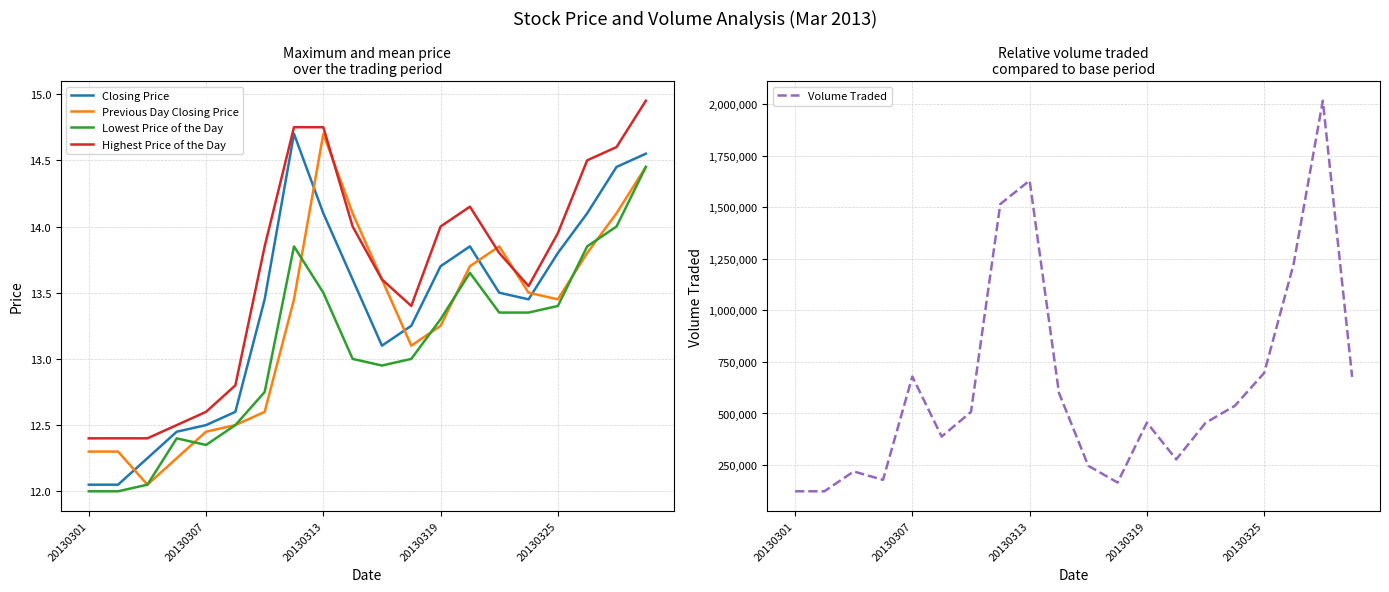

Does the chart have visible grid lines?

Yes